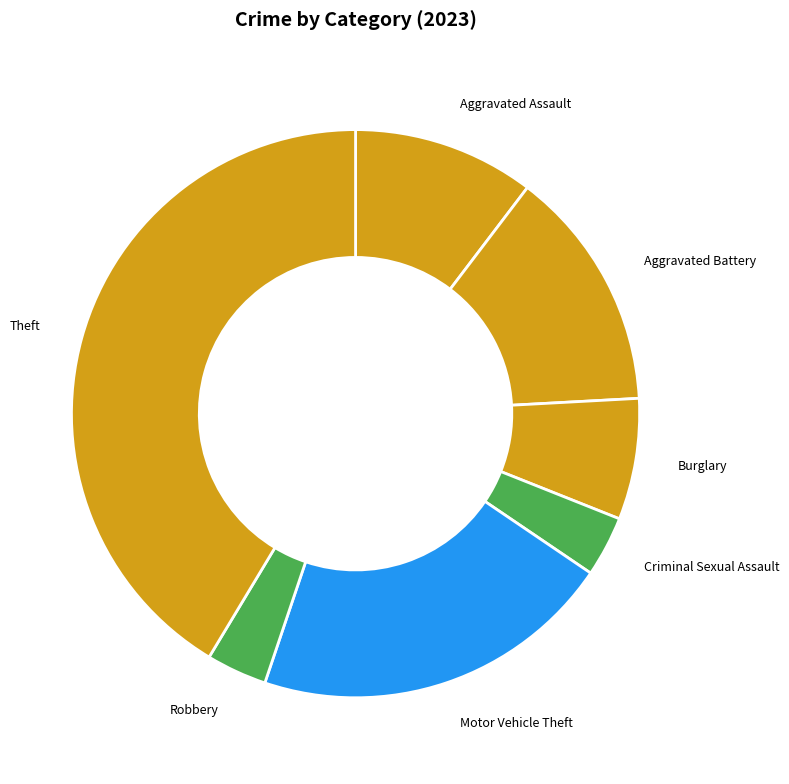

Approximately how many times larger is the value at Aggravated Assault compared to Burglary?

1.5